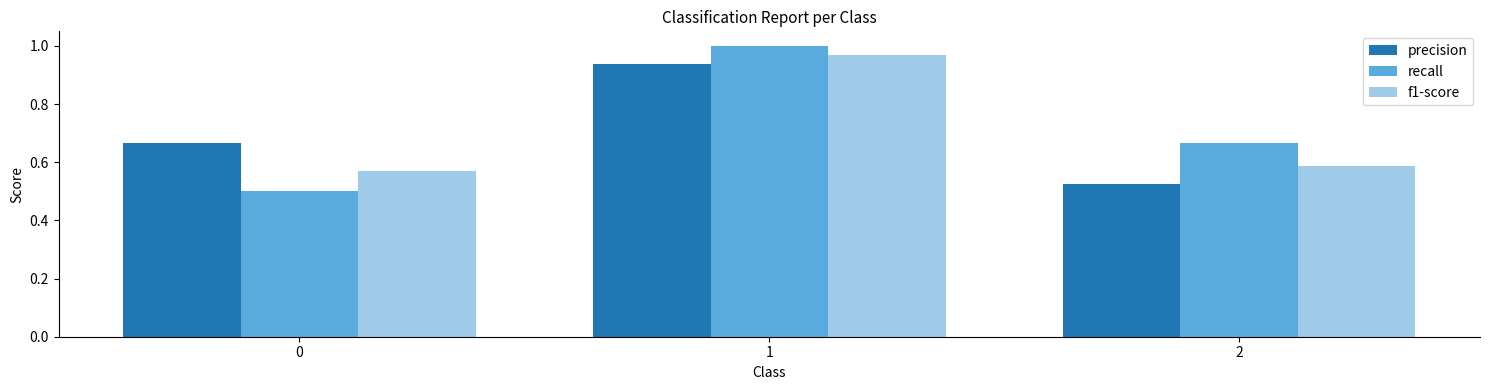

Is the value of precision at 0 greater than the value of recall at 0?

Yes